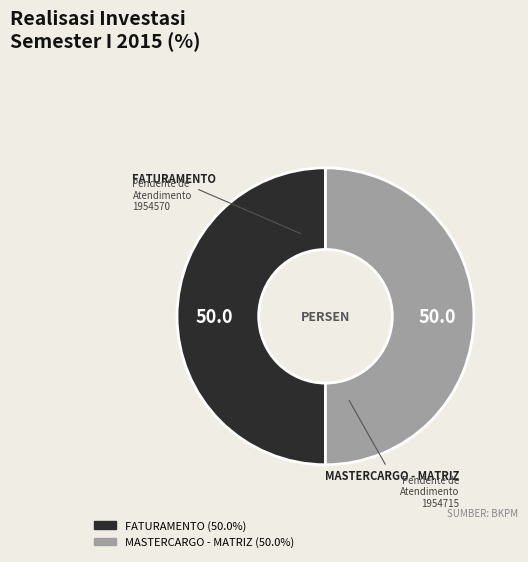

Is the sum of FATURAMENTO and MASTERCARGO - MATRIZ greater than half?

Yes